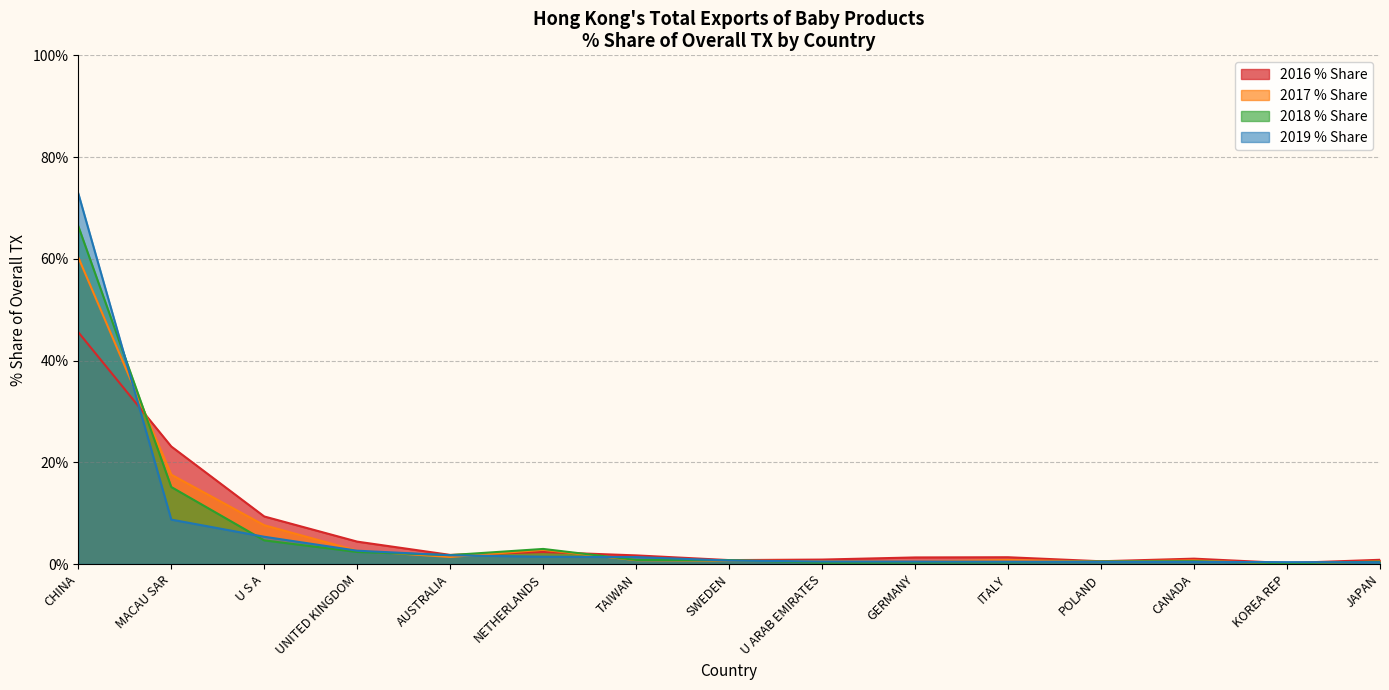

At which category does 2016 % Share reach its first local valley?

AUSTRALIA